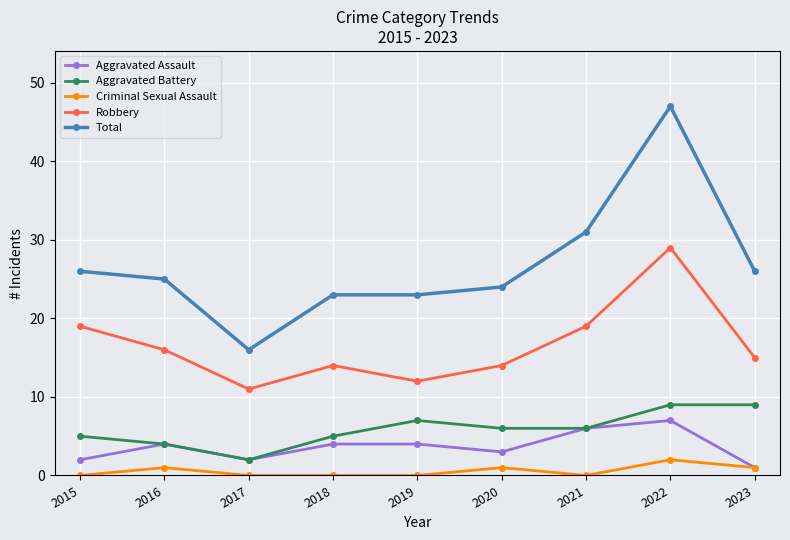

What is the spread (max minus min) of values at 2022?

45